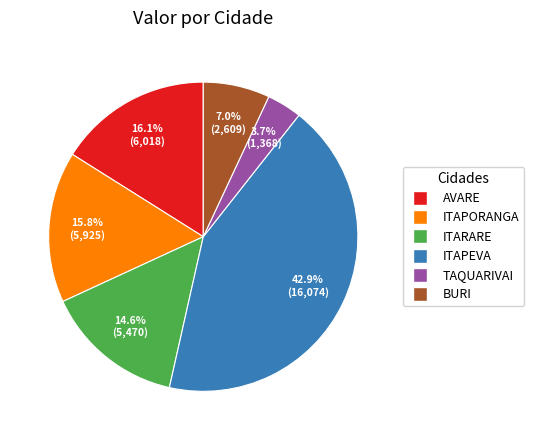

What is the ratio of the value at BURI to the value at ITAPEVA?

0.2